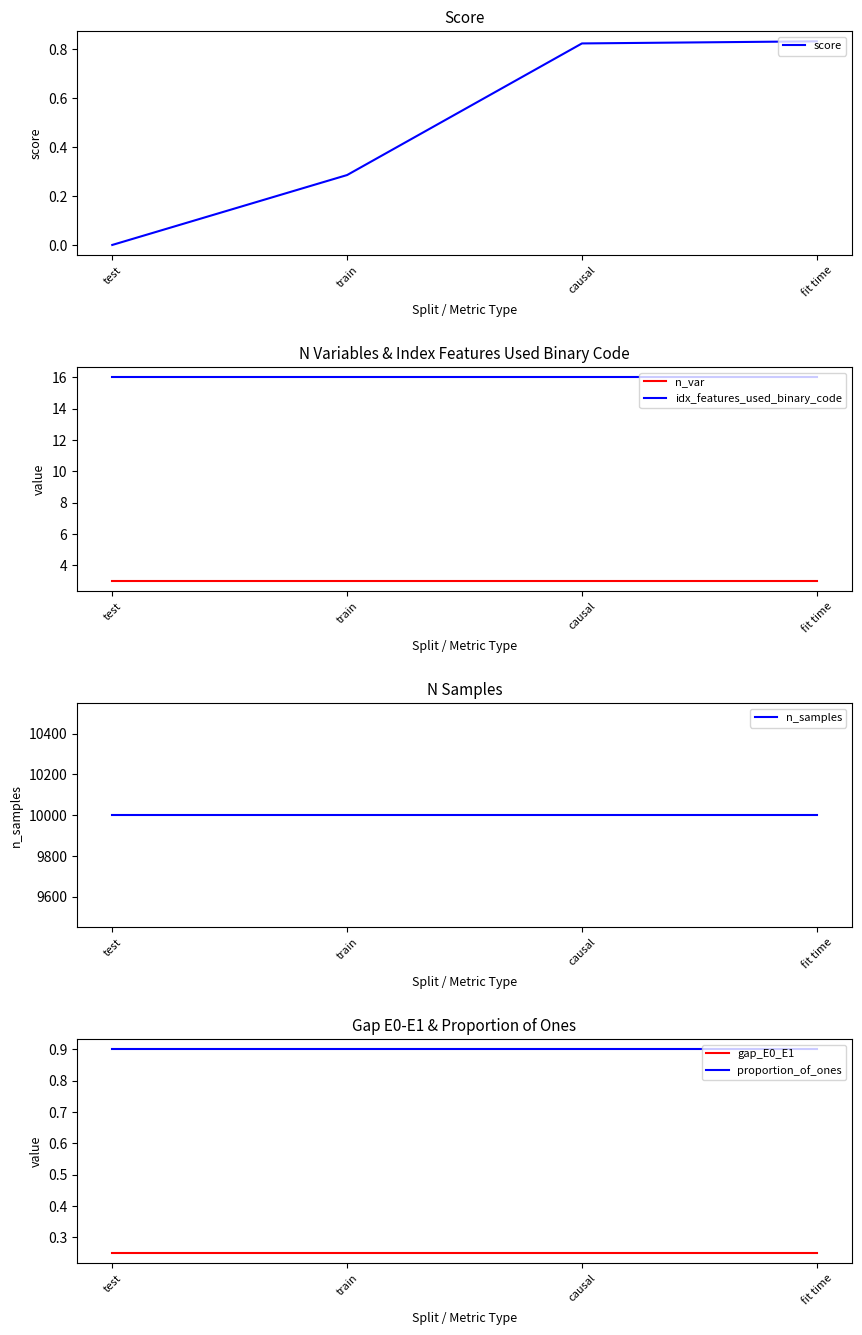

Which series has the largest total across all categories?

n_samples